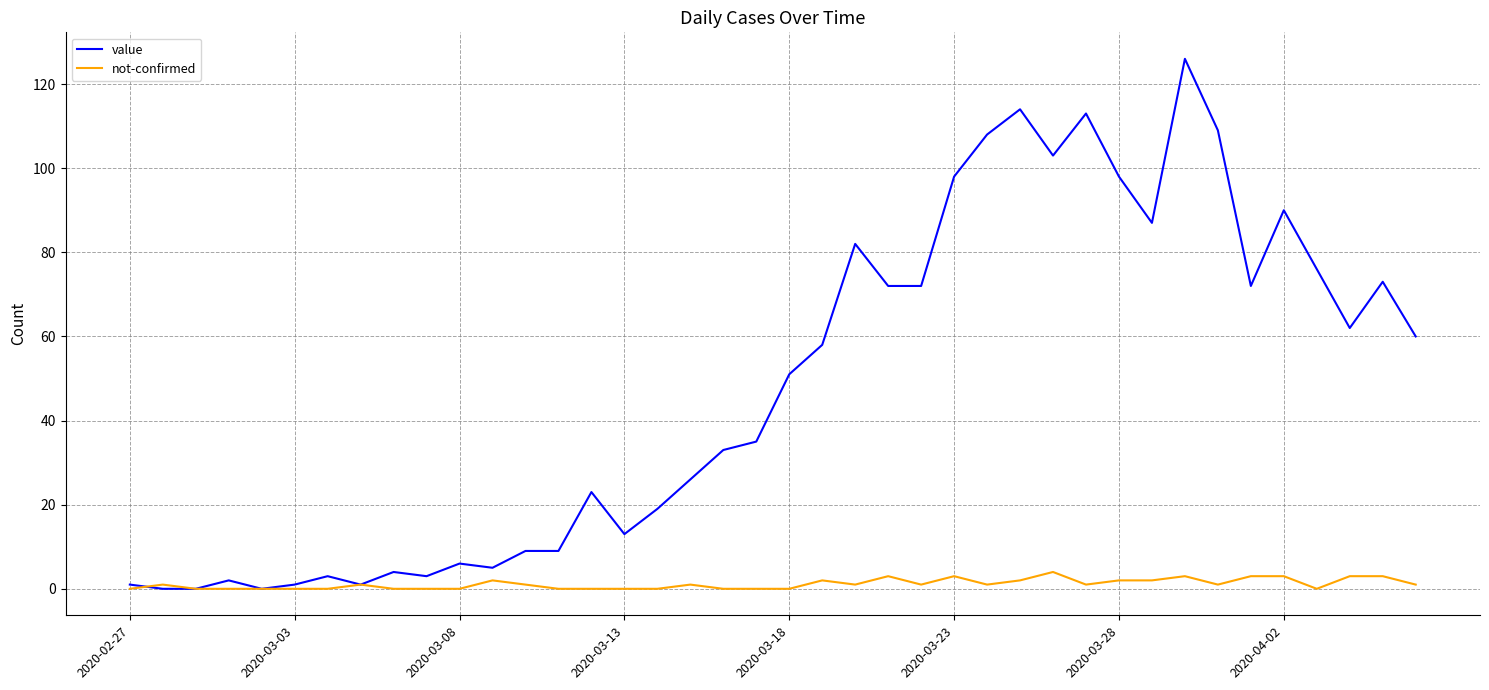

Which series has the widest spread of values?

value